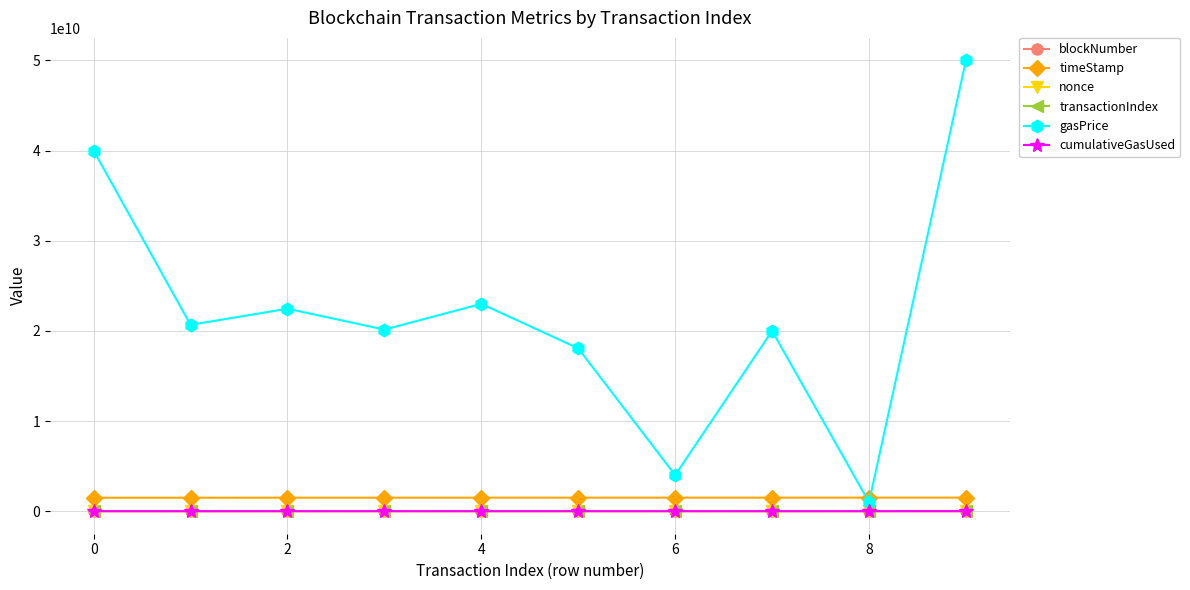

In cumulativeGasUsed, how many points are lower than both neighbors (excluding endpoints)?

3